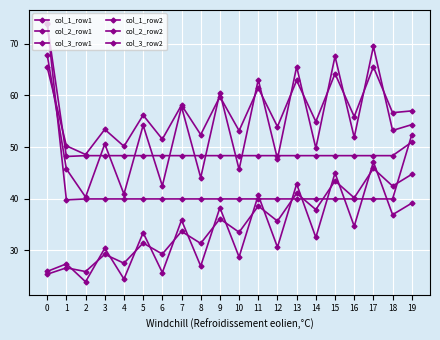

At which label is col_2_row1 closest to 54?

5